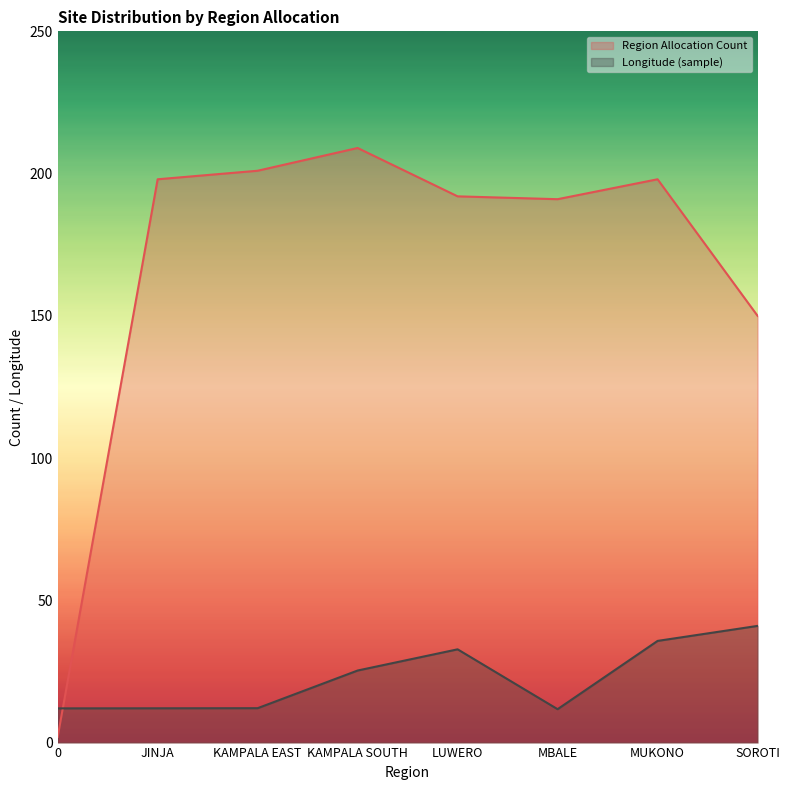

The Longitude (sample) series shows 43.9 at LUWERO. True or false?

False